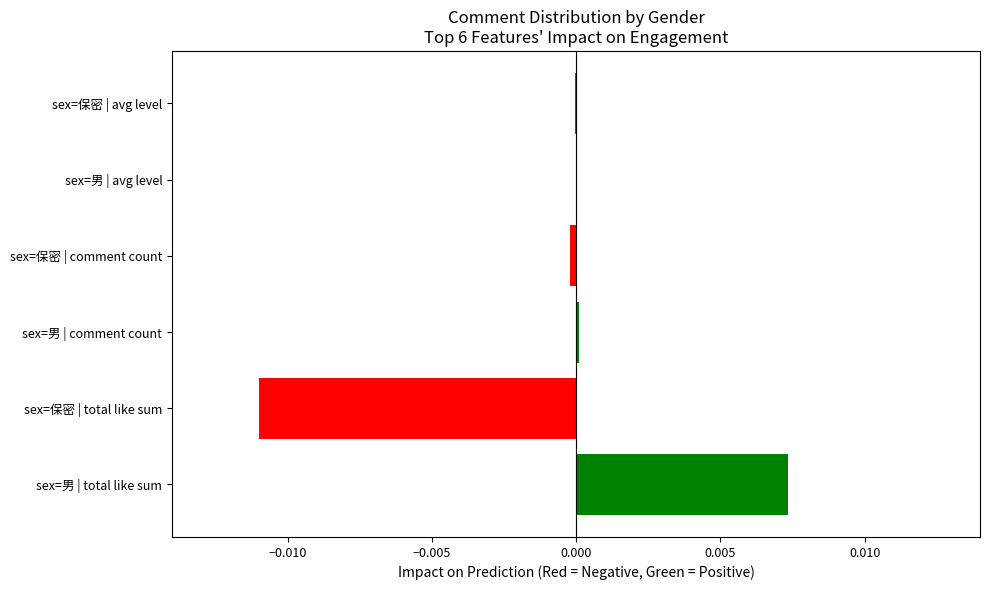

How many series are shown in this chart?

1